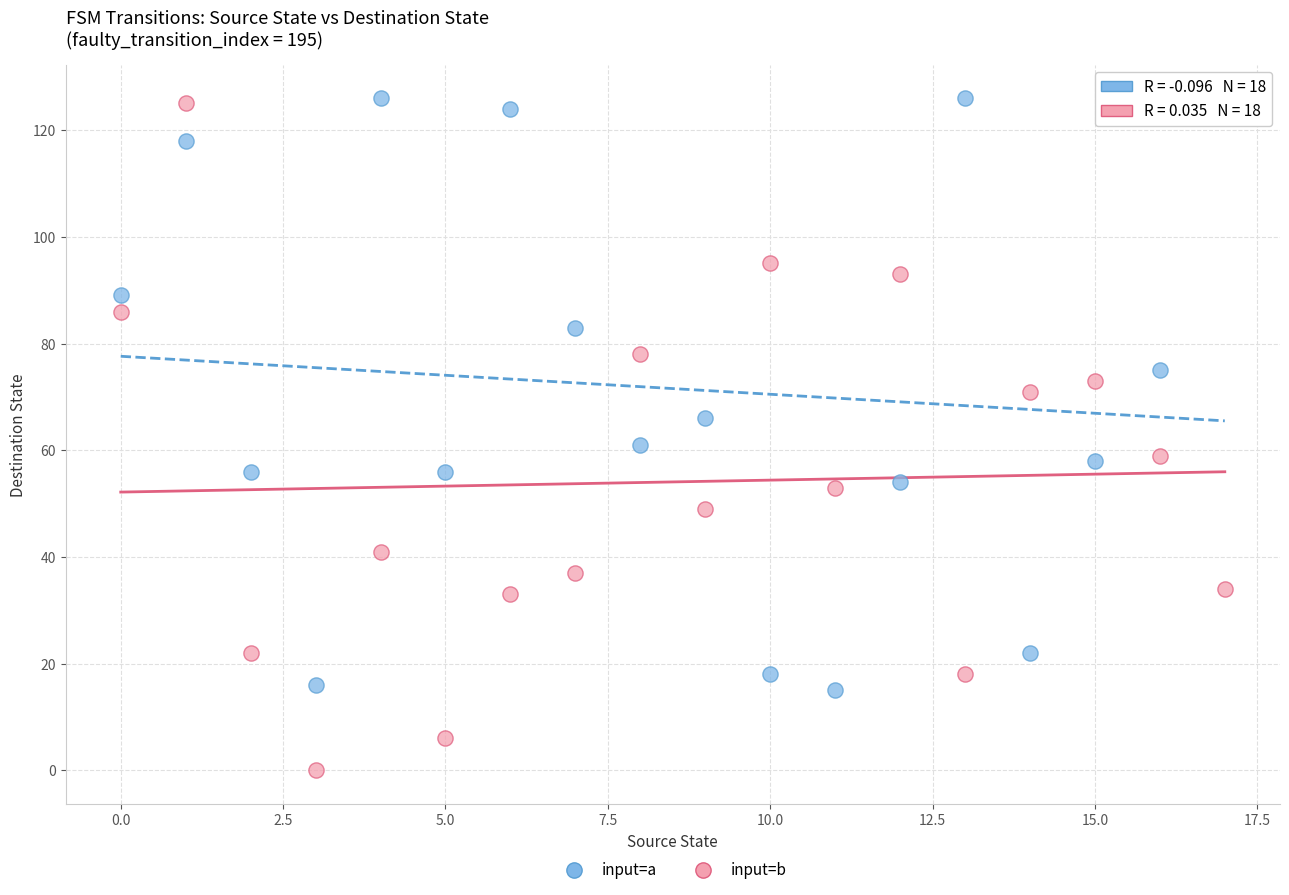

Which series has the widest spread of Y values?

input=b